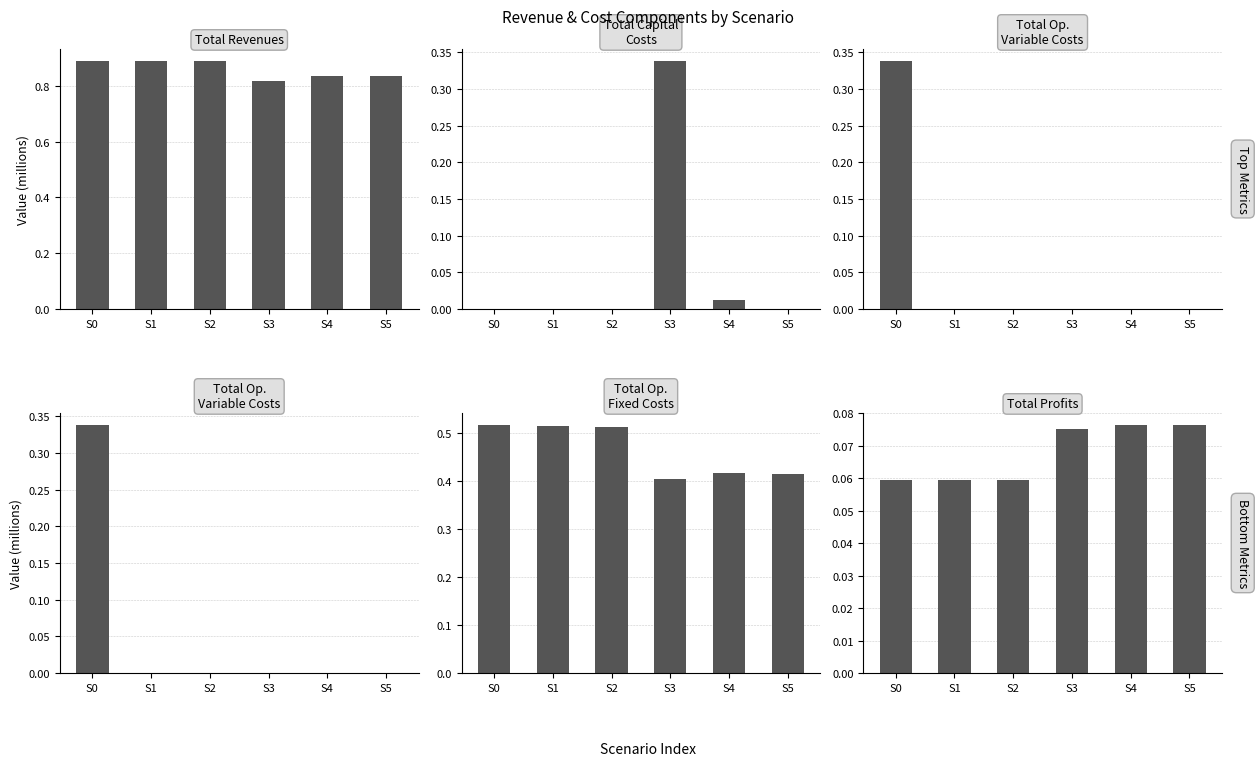

What is the value of the Total Op.
Fixed Costs bar at the 1st from the left?

0.5